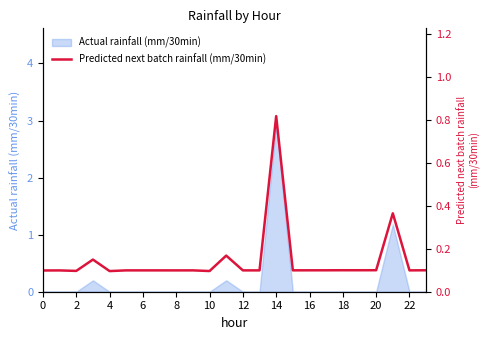

What is the highest value of the Actual rainfall (mm/30min) series?

2.9